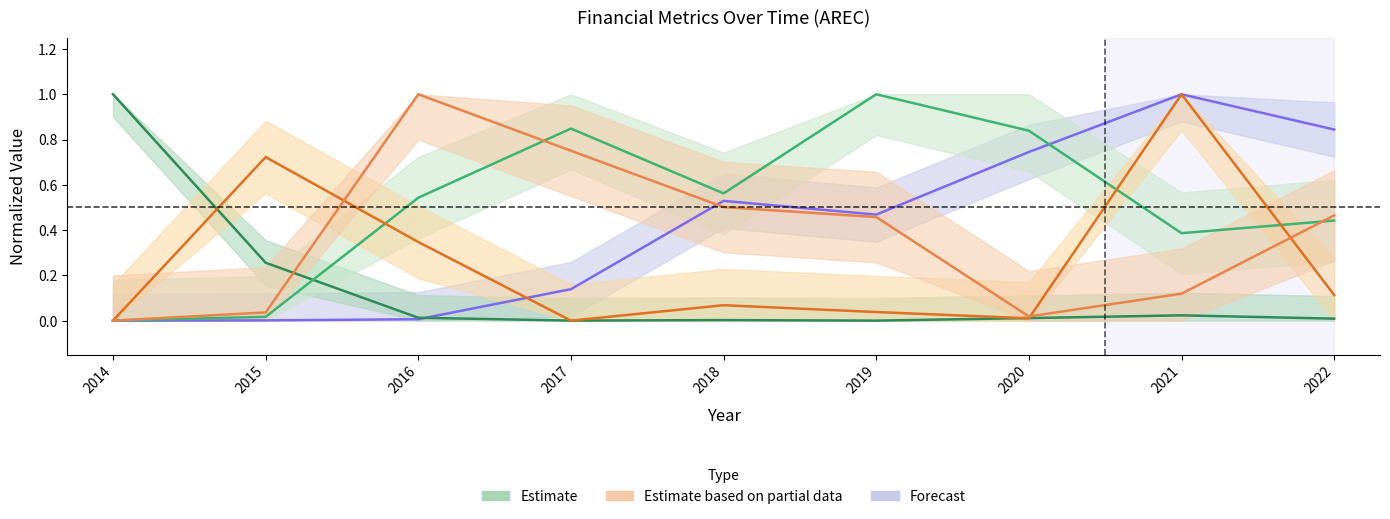

Which label corresponds to the largest value in the chart?

2021